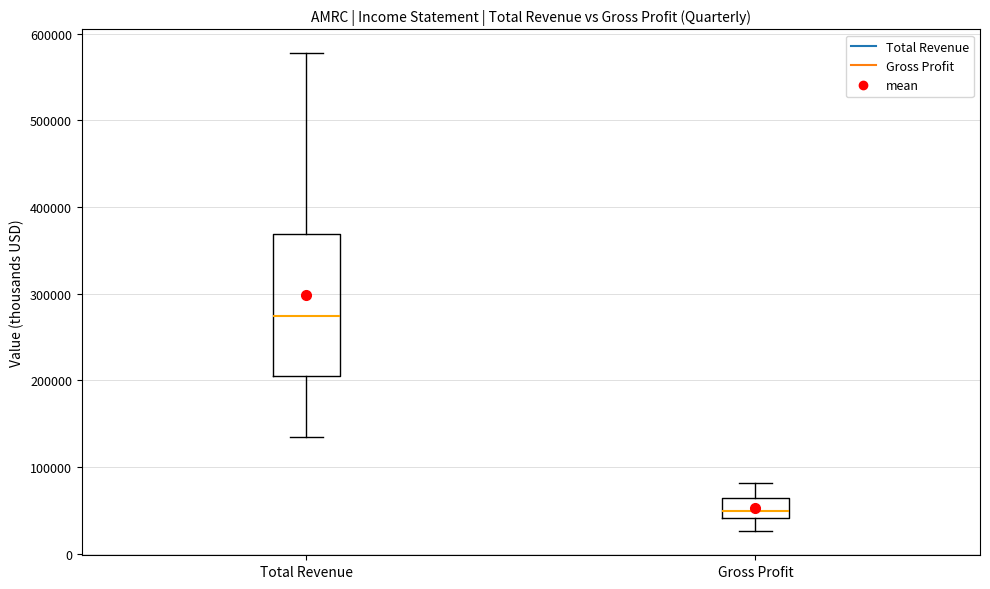

Which box's median line is the lowest?

Gross Profit